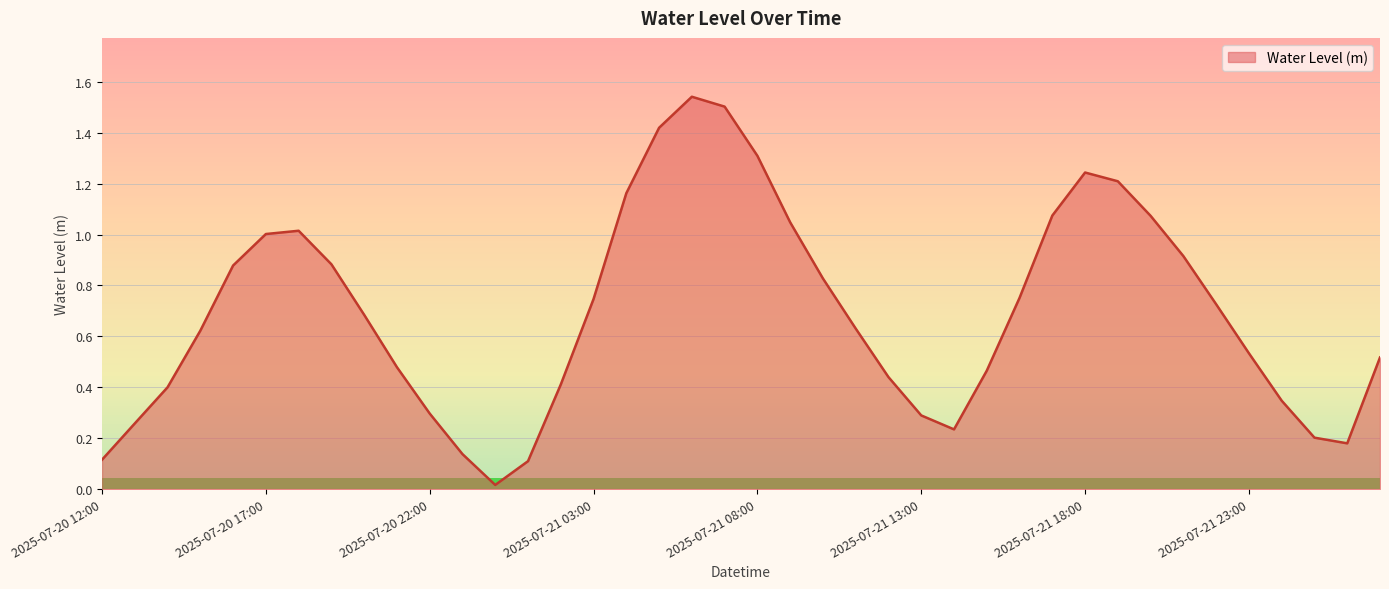

How many lines are shown in the chart?

1